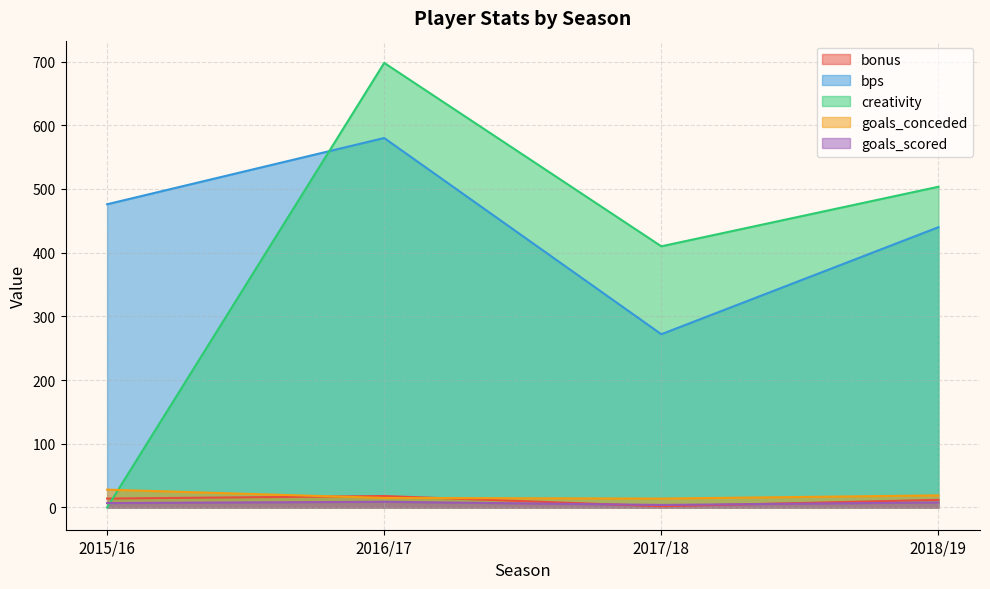

How many lines are shown in the chart?

5